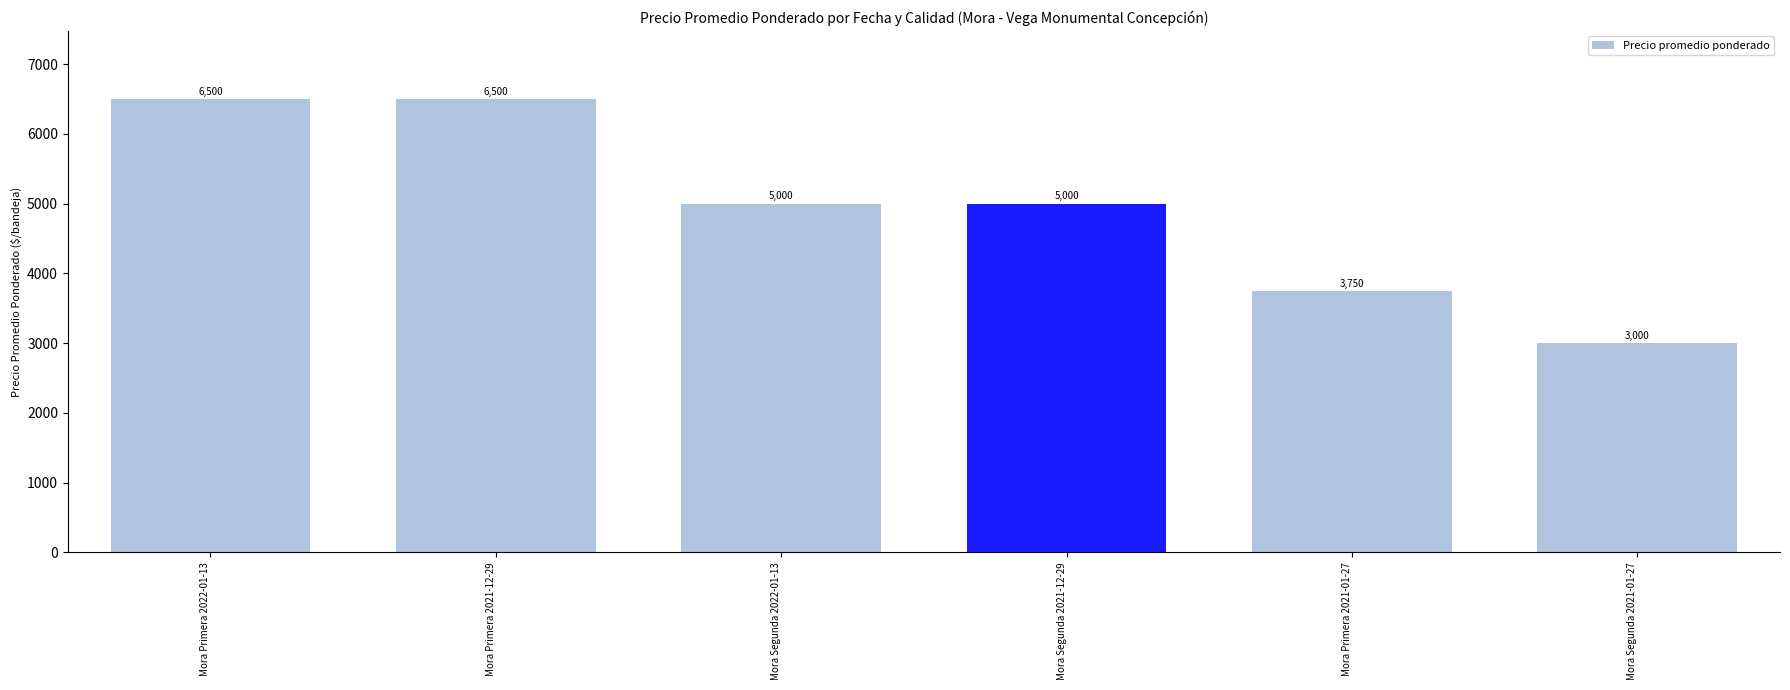

Count the number of data series in this chart.

1